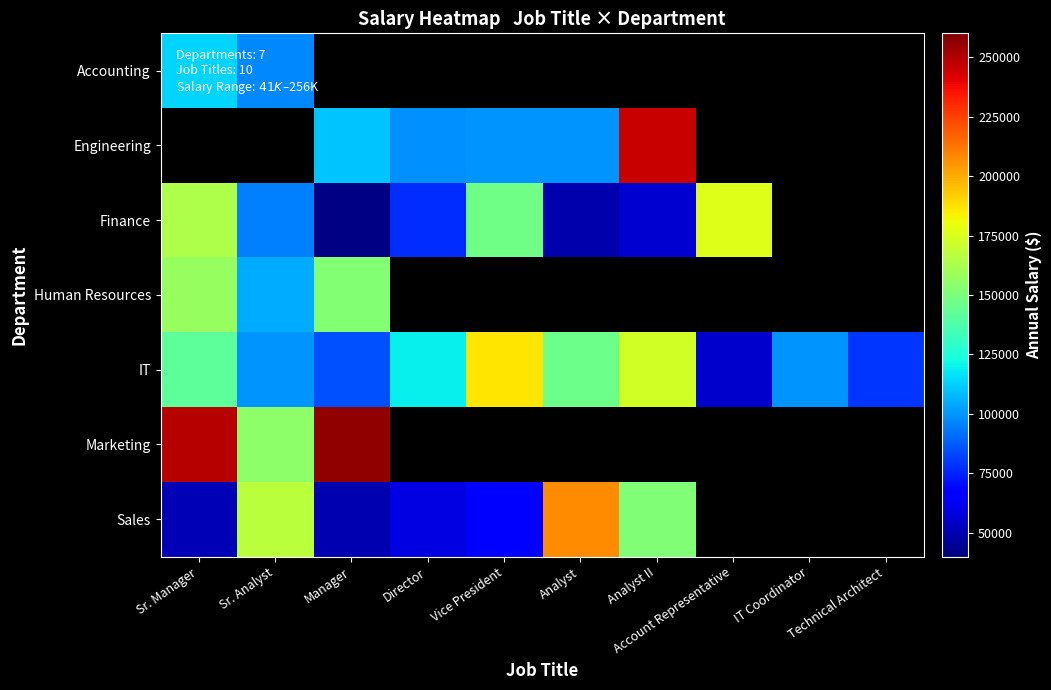

What is the sum of all IT values?

1184958.0